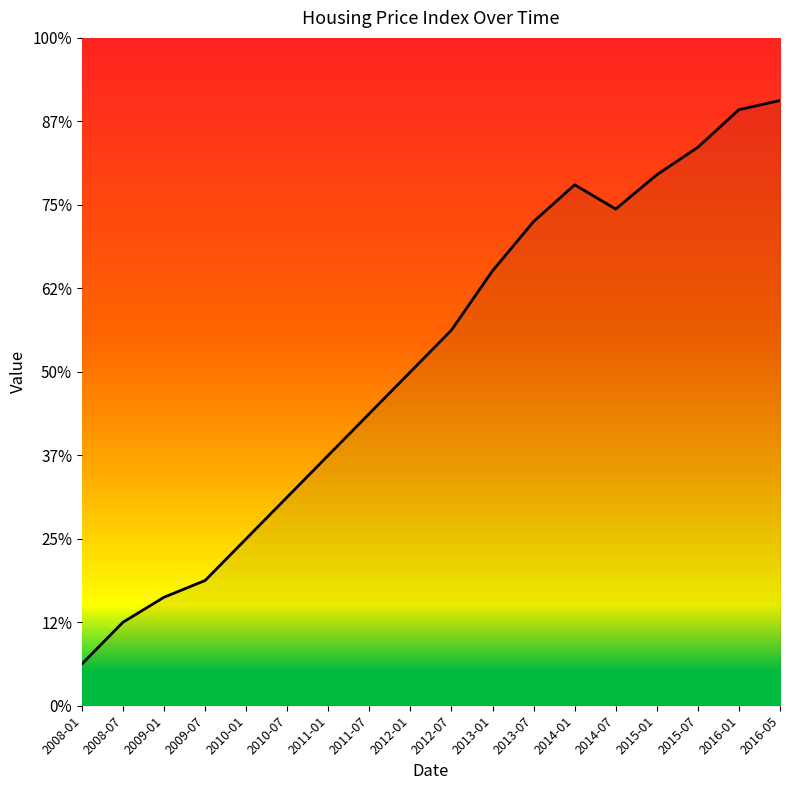

Rank the categories by value from highest to lowest.

2016-05, 2016-01, 2015-07, 2015-01, 2014-01, 2014-07, 2013-07, 2013-01, 2012-07, 2012-01, 2011-07, 2011-01, 2010-07, 2010-01, 2009-07, 2009-01, 2008-07, 2008-01